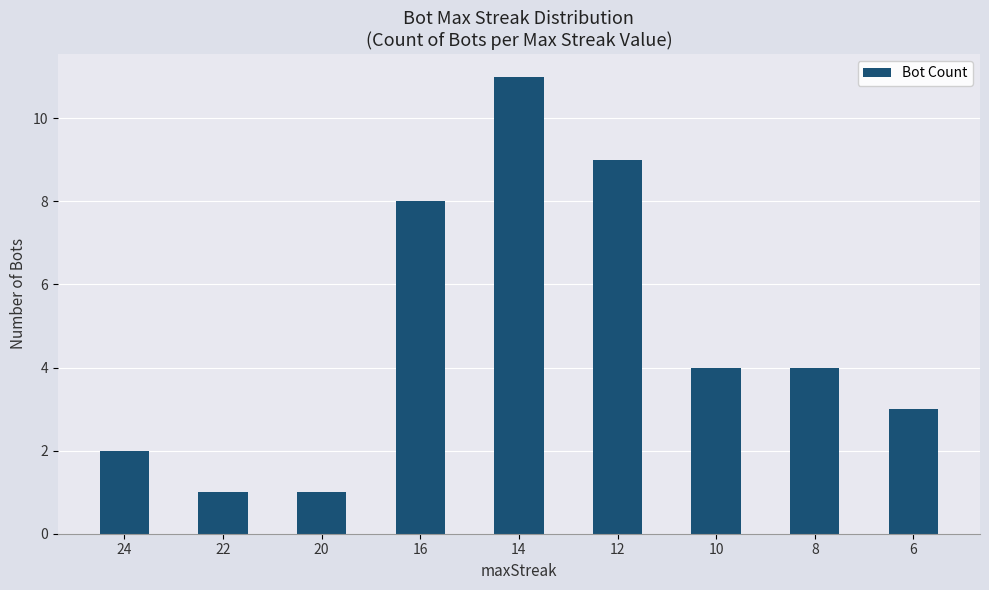

What is the value of the 7th bar from the left?

4